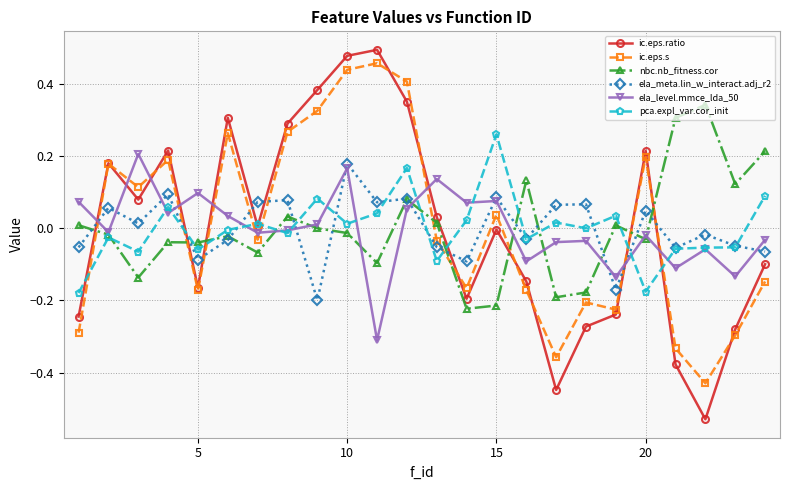

After their last crossing, which series has the higher values: ic.eps.ratio or nbc.nb_fitness.cor?

nbc.nb_fitness.cor